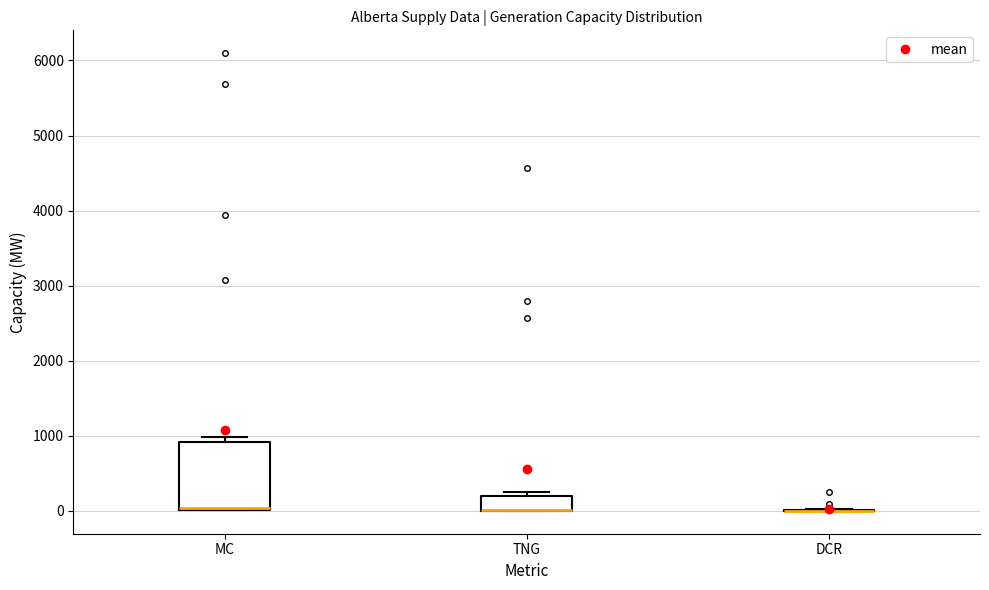

Reading left to right, transcribe this box plot: for each box, give where its median line is, the range the box spans, and where its two whiskers end, as read against the y-axis. The values are not printed on the chart, so give them approximately, as read against the axis.

MC: median 0 (just above the box's lower edge), box 0 to 900, whiskers 0 to 1000
TNG: median 0 (drawn on the box's lower edge), box 0 to 200, whiskers 0 to 200 (just above the box's upper edge)
DCR: box collapsed to a line at 0, whiskers 0 to 0